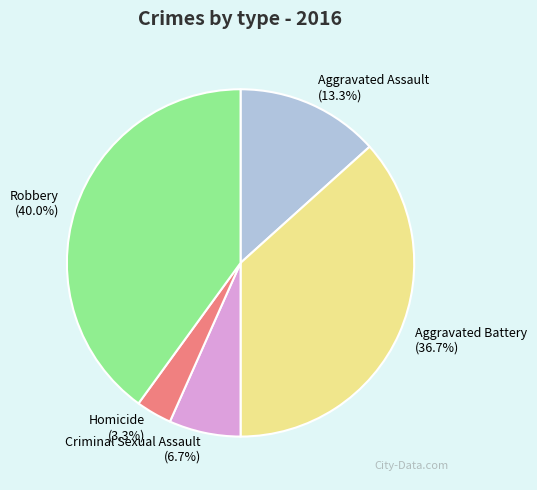

What portion of the pie excludes Aggravated Assault?

86.7%